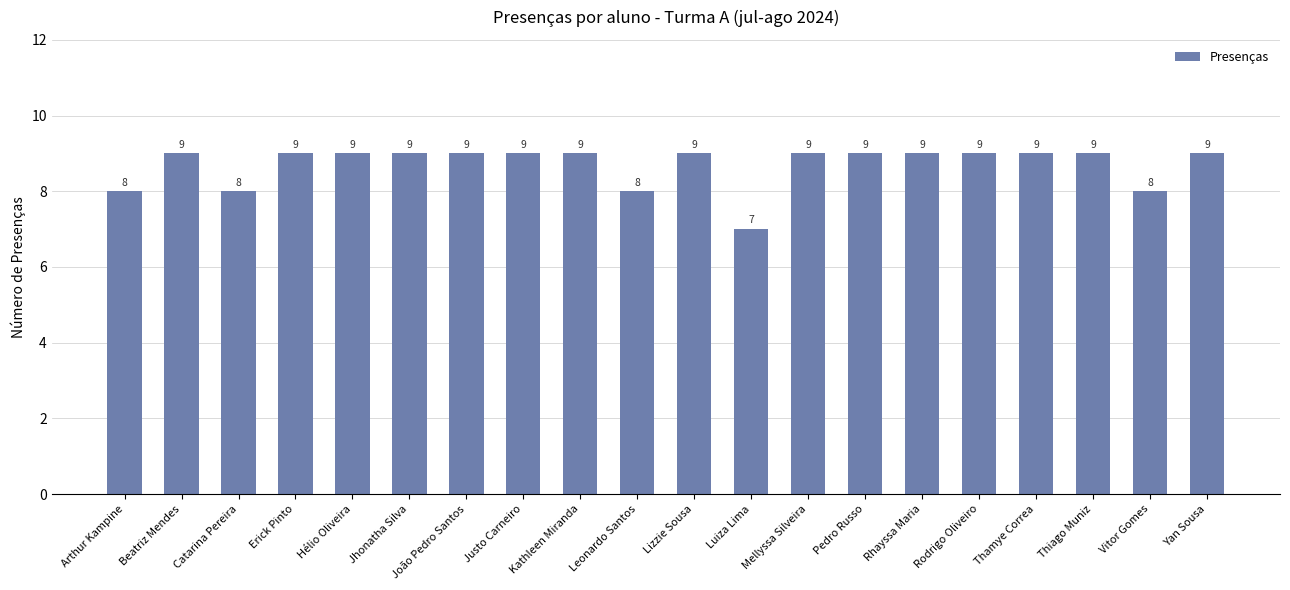

Approximately how many times larger is the value at Yan Sousa compared to Pedro Russo?

1.0